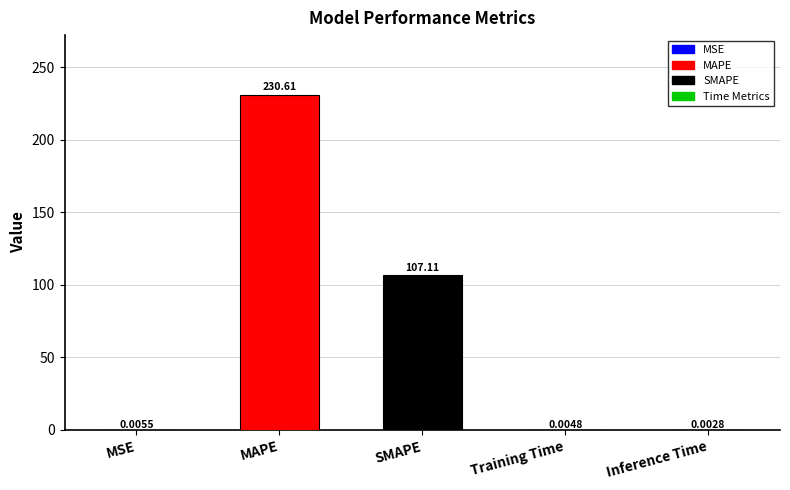

Where is the data nearest to the value 115?

SMAPE